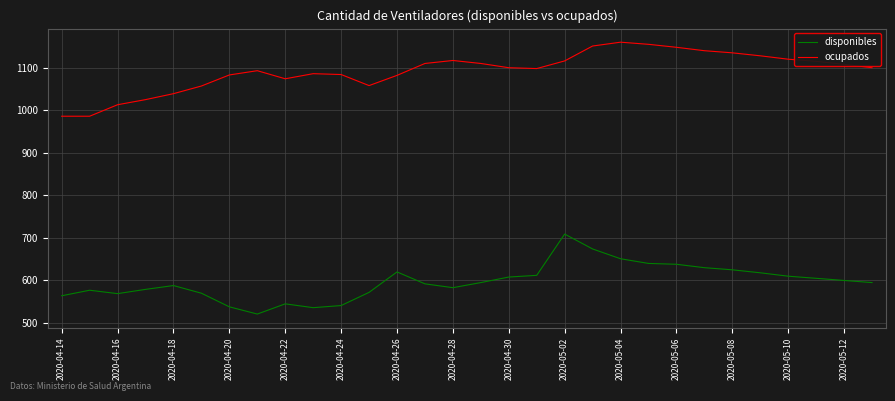

What is the minimum value for ocupados?

986